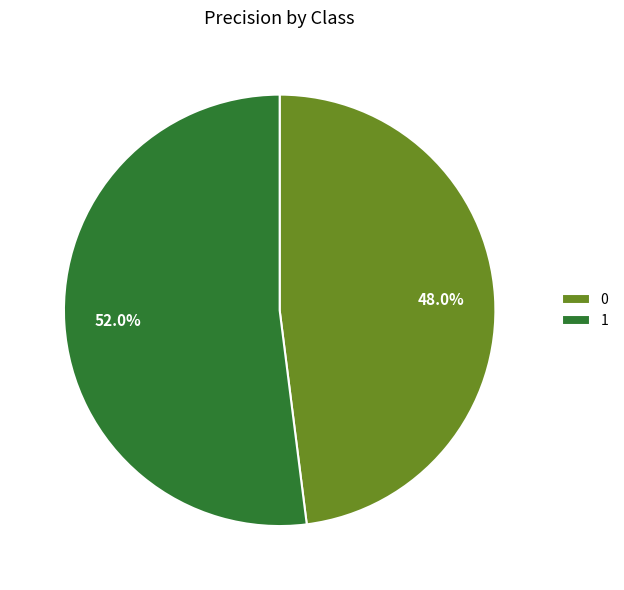

To the nearest percent, what is the average slice percentage?

50%